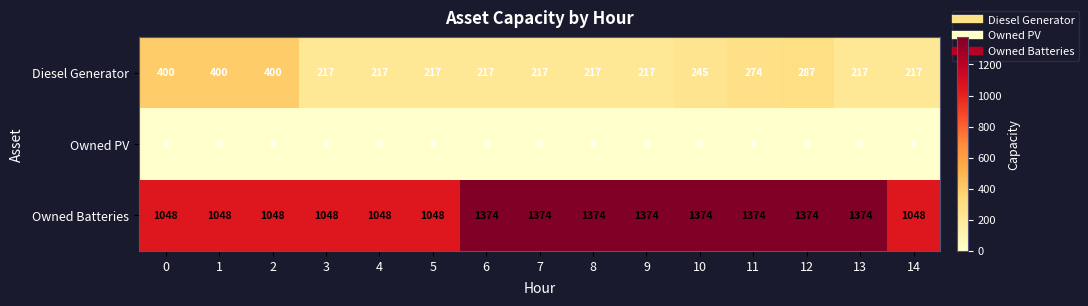

List the series in order of their overall mean, highest first.

Owned Batteries, Diesel Generator, Owned PV